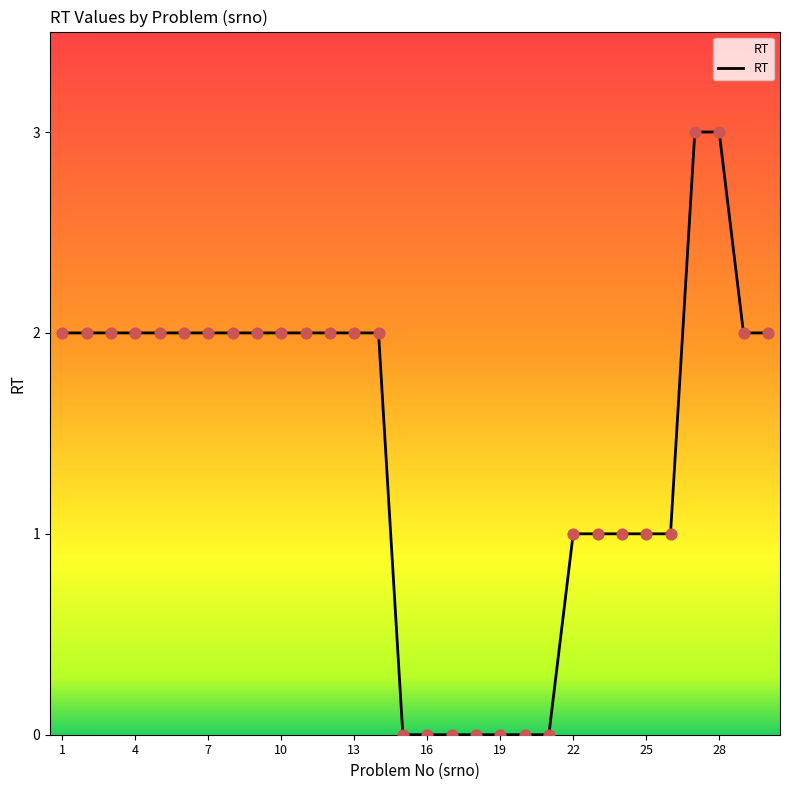

What is the difference between the maximum and minimum values?

3